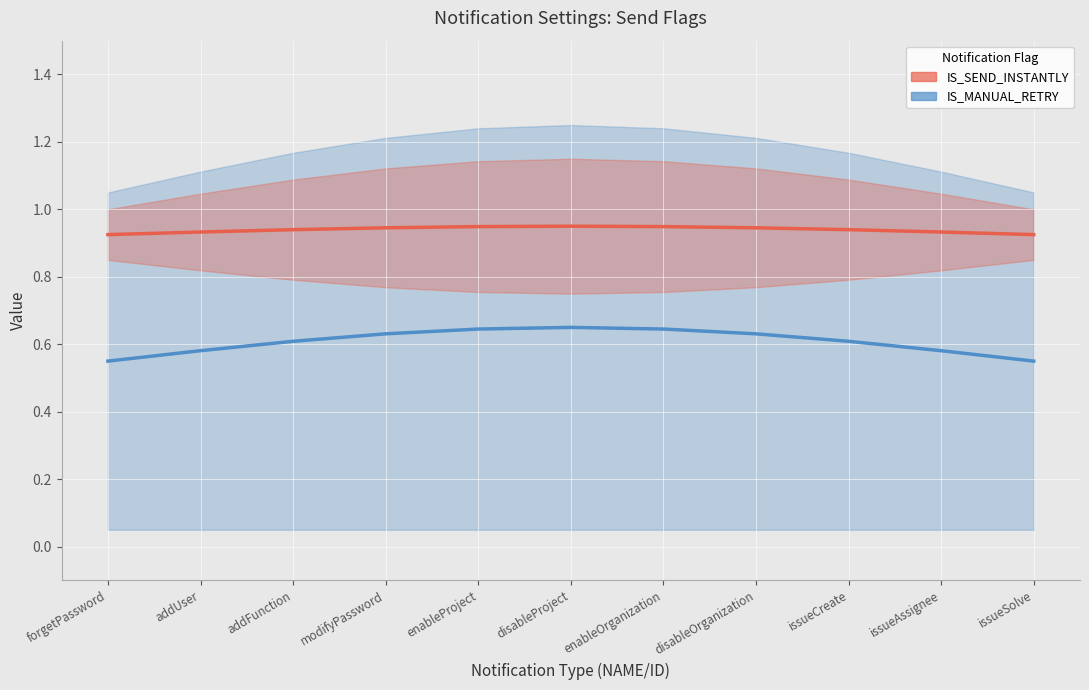

What is the value of the IS_SEND_INSTANTLY point at the 7th from the left?

0.9